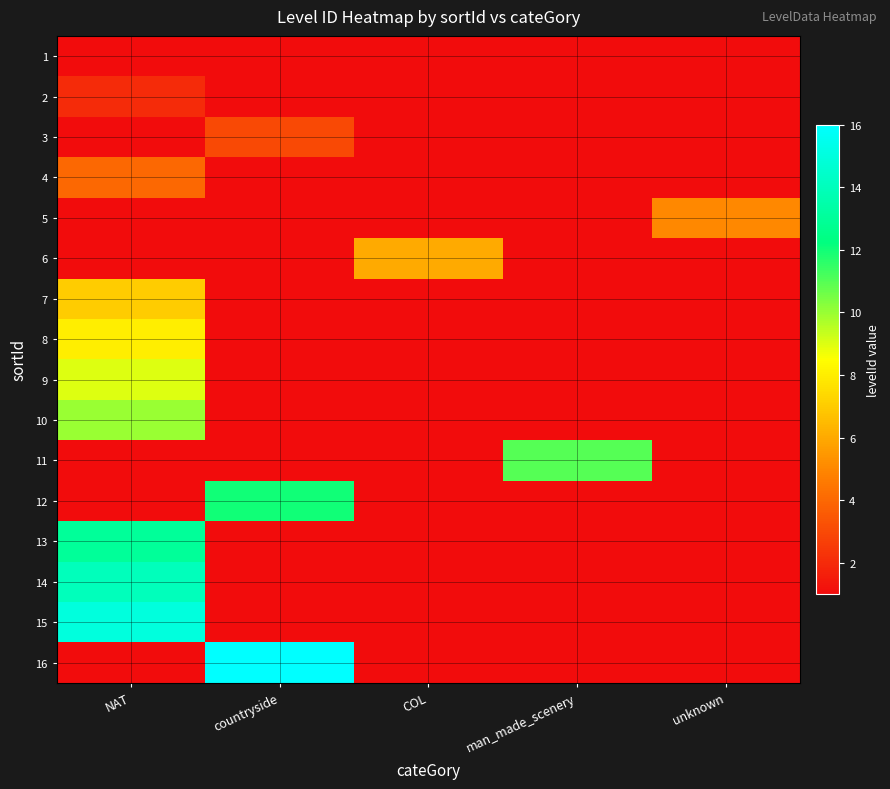

True or false: 2 has a value of 0 at unknown.

True